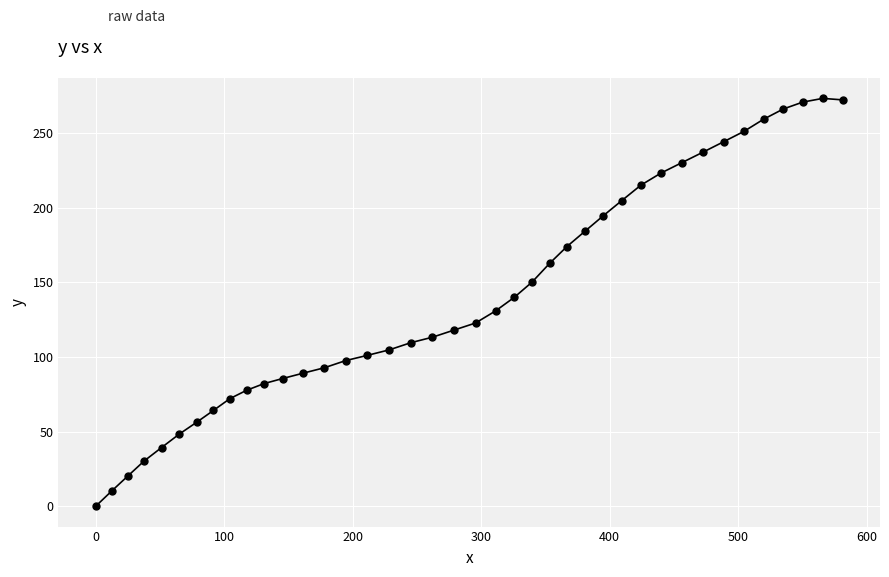

What is the sum of all values?

5621.9